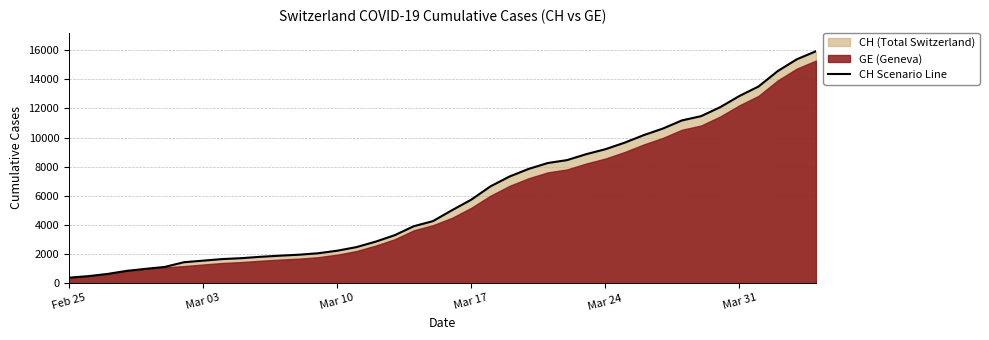

What is the value of the 38th point from the left?

14561